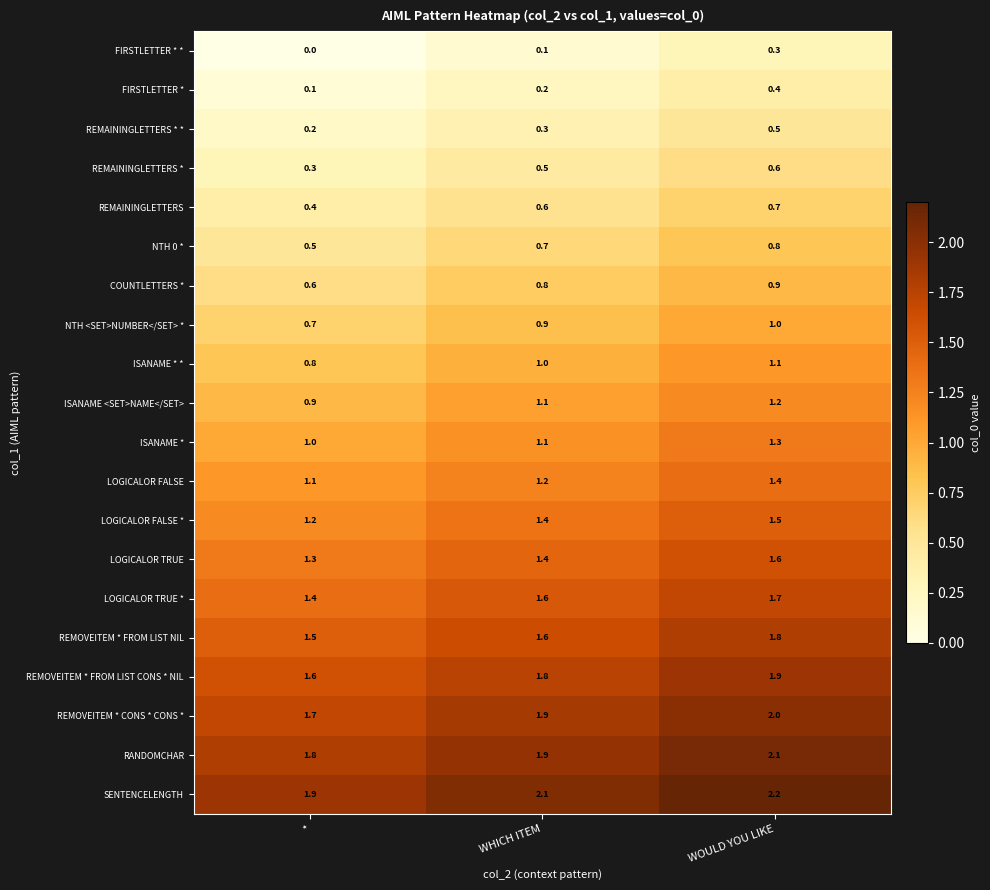

At how many categories does at least one series exceed 0?

3